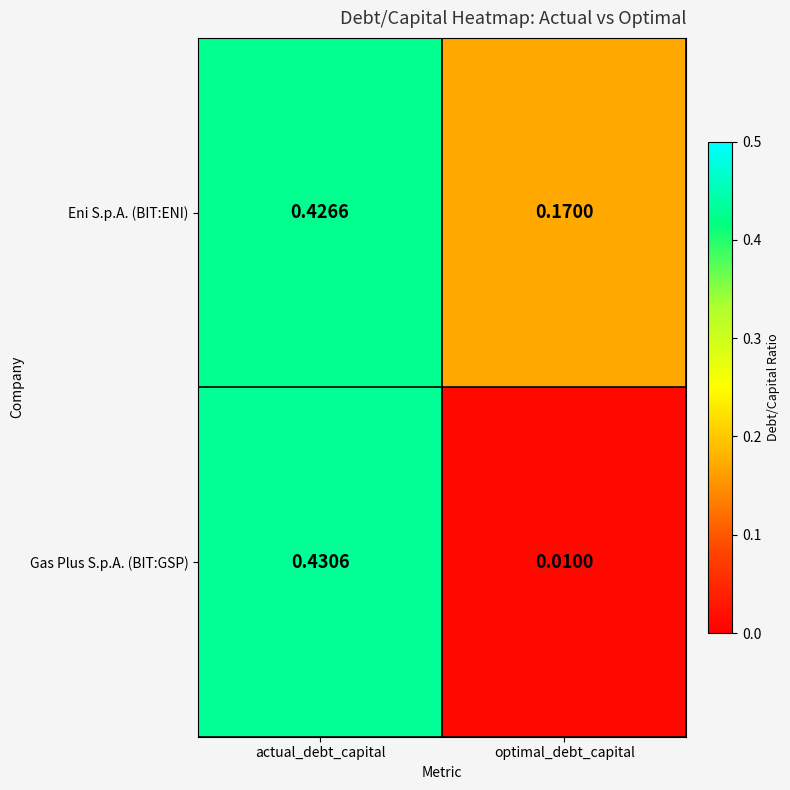

At which label is Gas Plus S.p.A. (BIT:GSP) closest to 0?

optimal_debt_capital